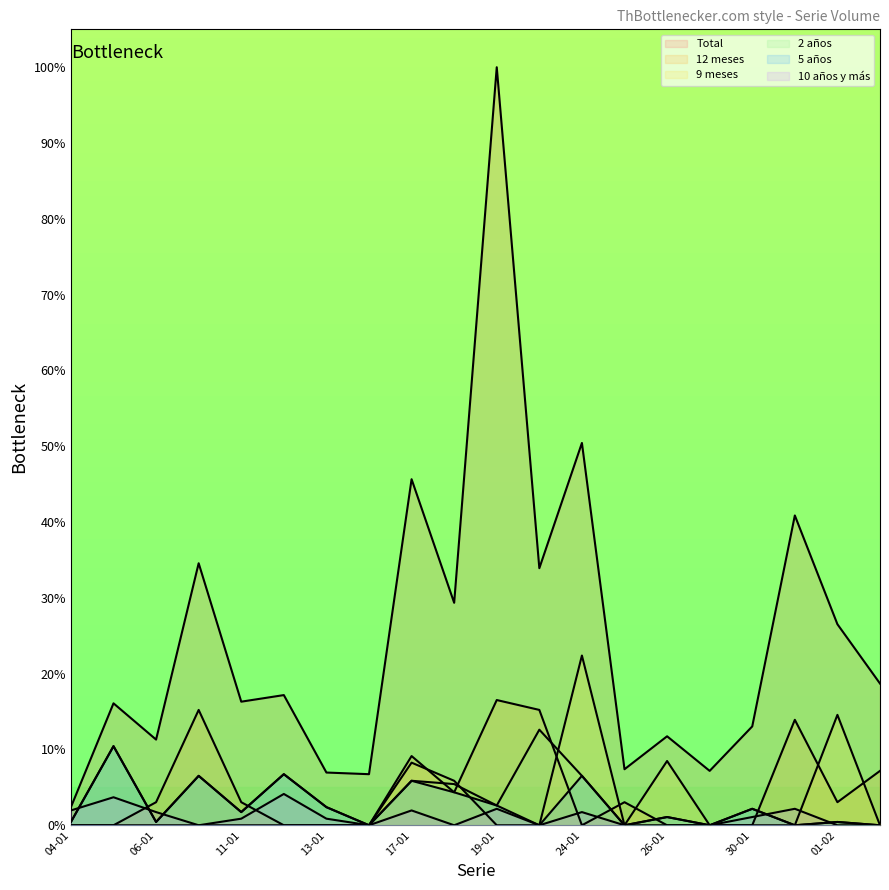

Reading left to right, what are all the values shown in this chart?

Total: 2.4	16.1	11.3	34.6	16.3	17.2	7.0	6.7	45.7	29.3	100.0	33.9	50.4	7.4	11.7	7.2	13.0	40.9	26.5	18.7
2 años: 0.4	10.4	0.4	6.5	1.7	6.7	2.4	0.0	5.9	5.4	2.6	12.6	6.5	0.0	1.1	0.0	2.2	0.0	0.4	0.0
12 meses: 0.0	0.0	3.0	15.2	3.0	0.0	0.0	0.0	9.1	4.3	16.5	15.2	0.0	3.0	0.0	0.0	0.0	13.9	3.0	7.2
5 años: 0.4	10.4	0.4	6.5	1.7	6.7	2.4	0.0	5.9	4.3	2.6	0.0	6.5	0.0	1.1	0.0	2.2	0.0	0.4	0.0
10 años y más: 2.0	3.7	1.7	0.0	0.9	4.1	0.9	0.0	2.0	0.0	2.2	0.0	1.7	0.0	0.0	0.0	1.1	2.2	0.0	0.0
9 meses: 0.0	0.0	0.0	0.0	0.0	0.0	0.0	0.0	8.3	5.9	0.0	0.0	22.4	0.0	8.5	0.0	0.0	0.0	14.6	0.0